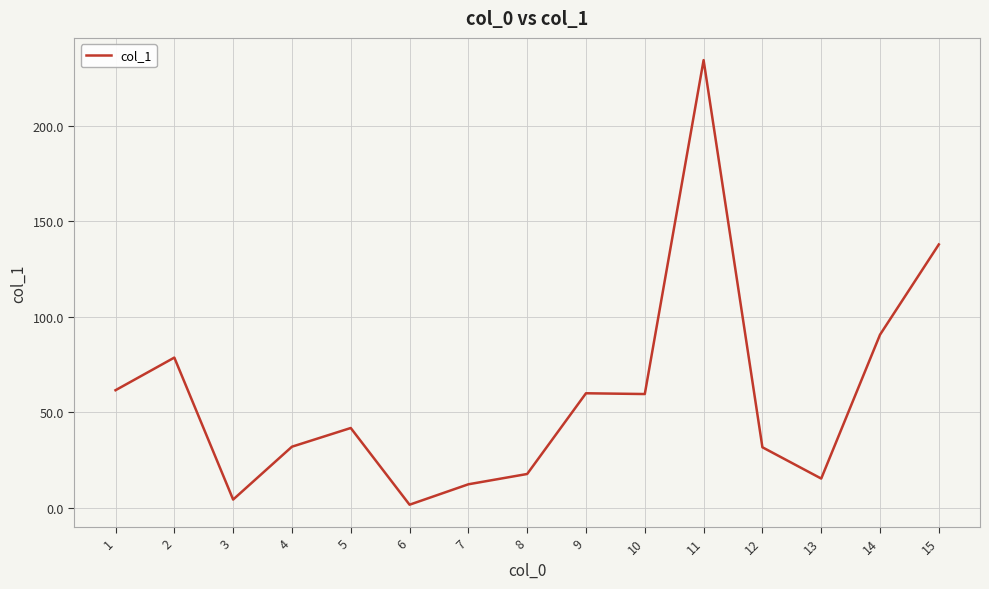

What is the ratio of the value at 11 to the value at 14?

2.6